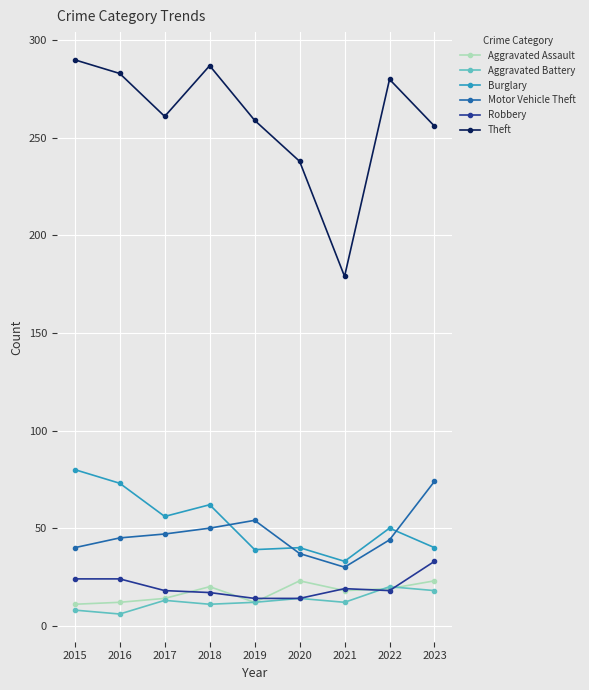

True or false: Aggravated Battery and Burglary intersect in this chart.

False